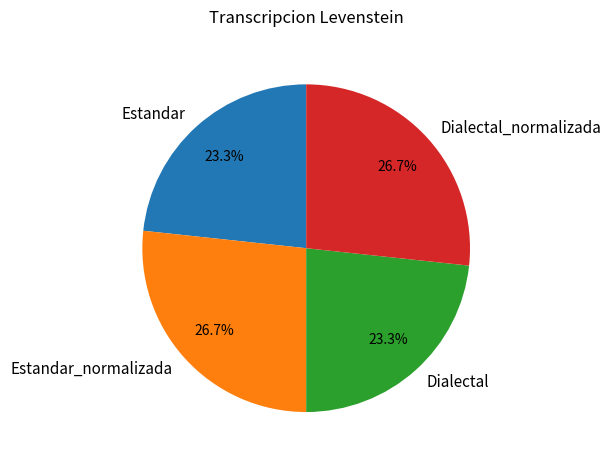

Does any single category account for the majority?

No